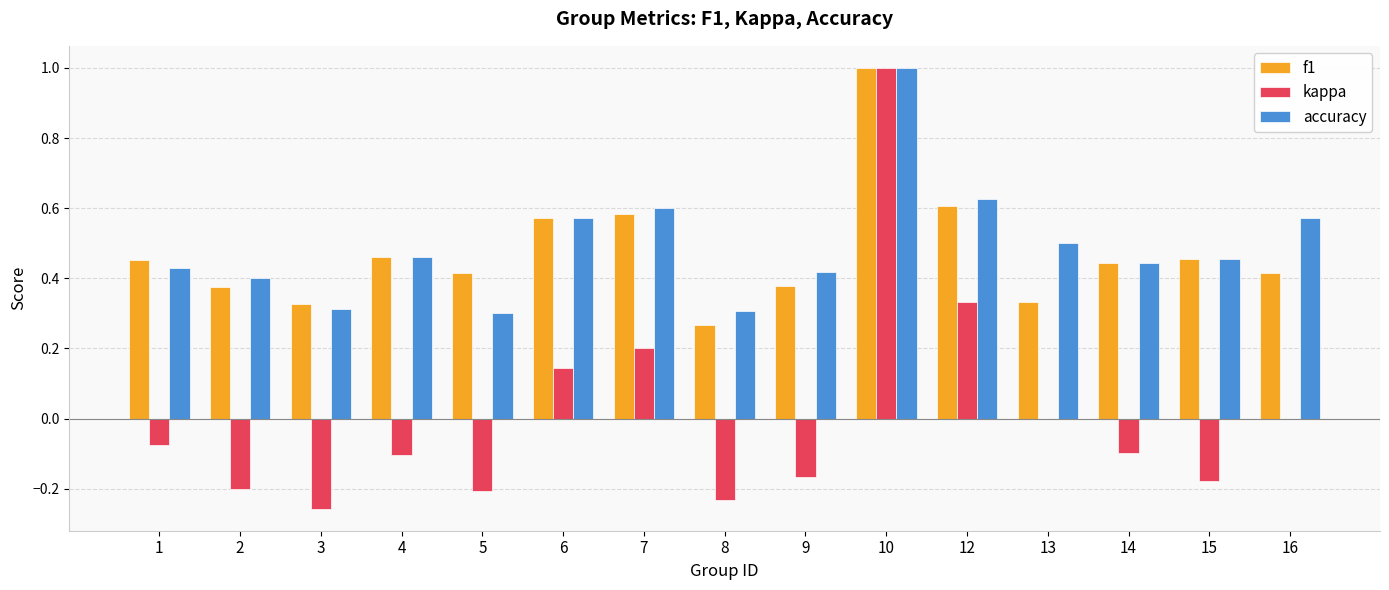

What is the sum of all f1 values?

7.1